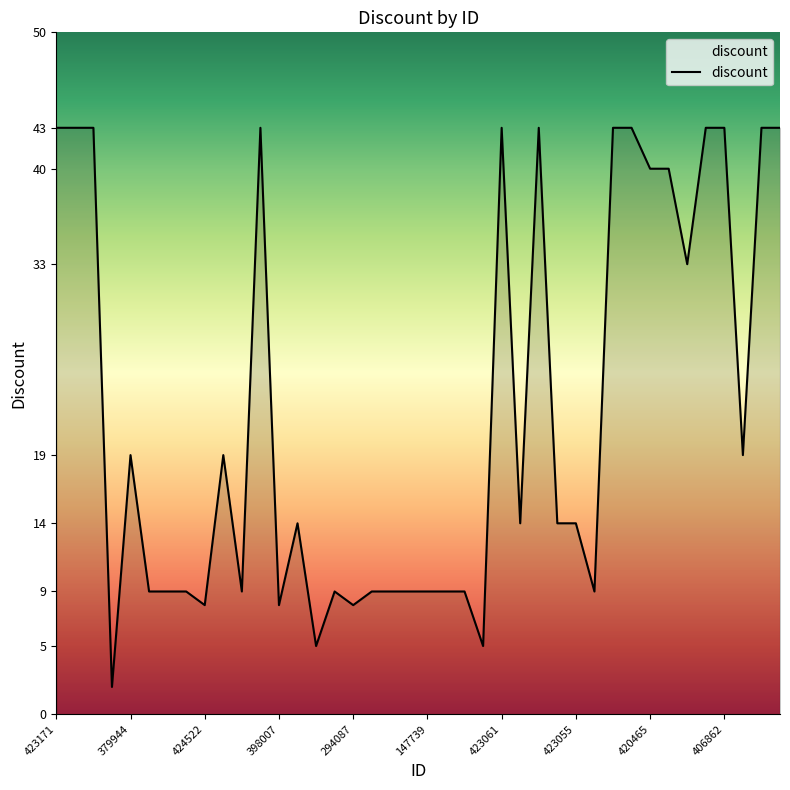

What is the maximum value shown in the chart?

43